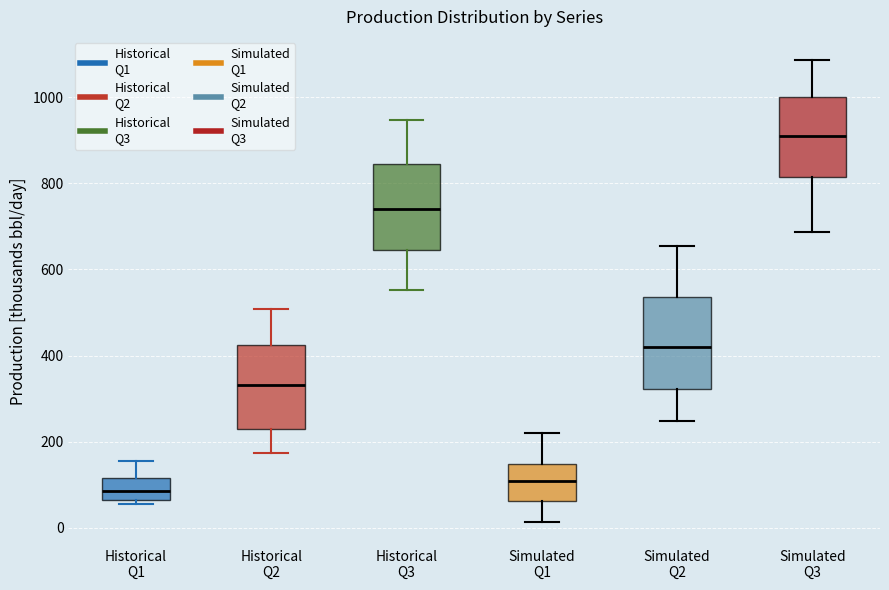

Where does the median line of the box for Historical Q1 sit on the y-axis? The values are not printed on the chart, so give them approximately, as read against the axis.

80